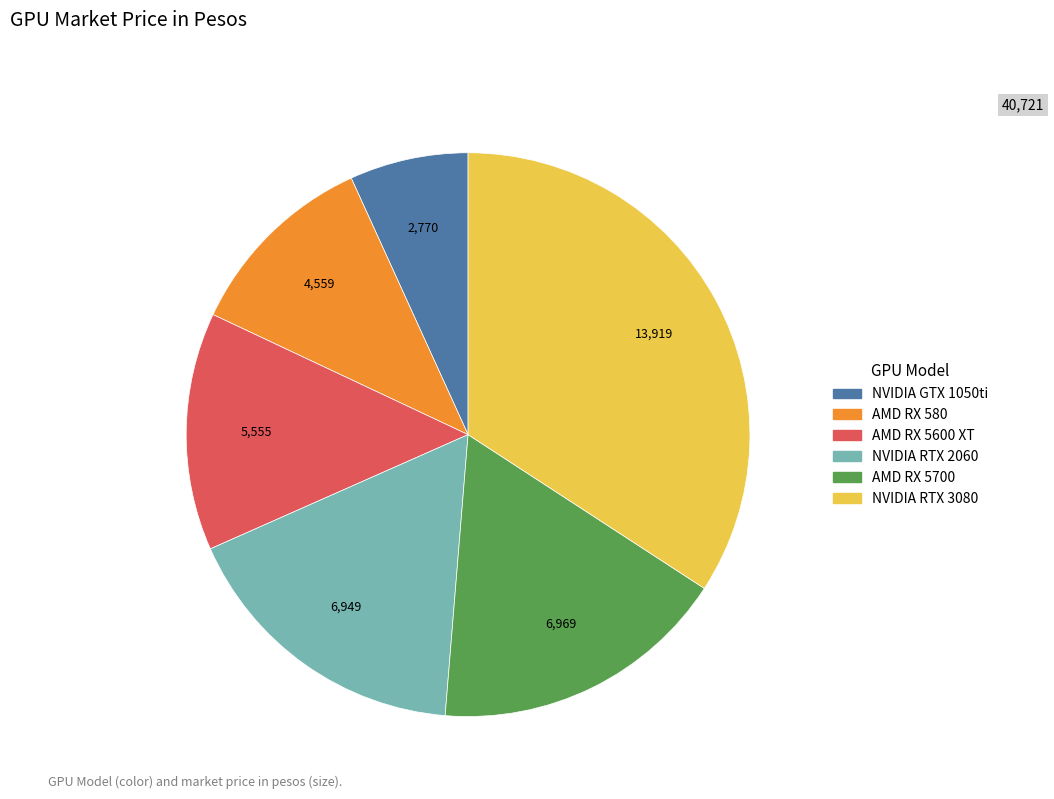

Is the sum of NVIDIA RTX 2060 and NVIDIA GTX 1050ti greater than half?

No